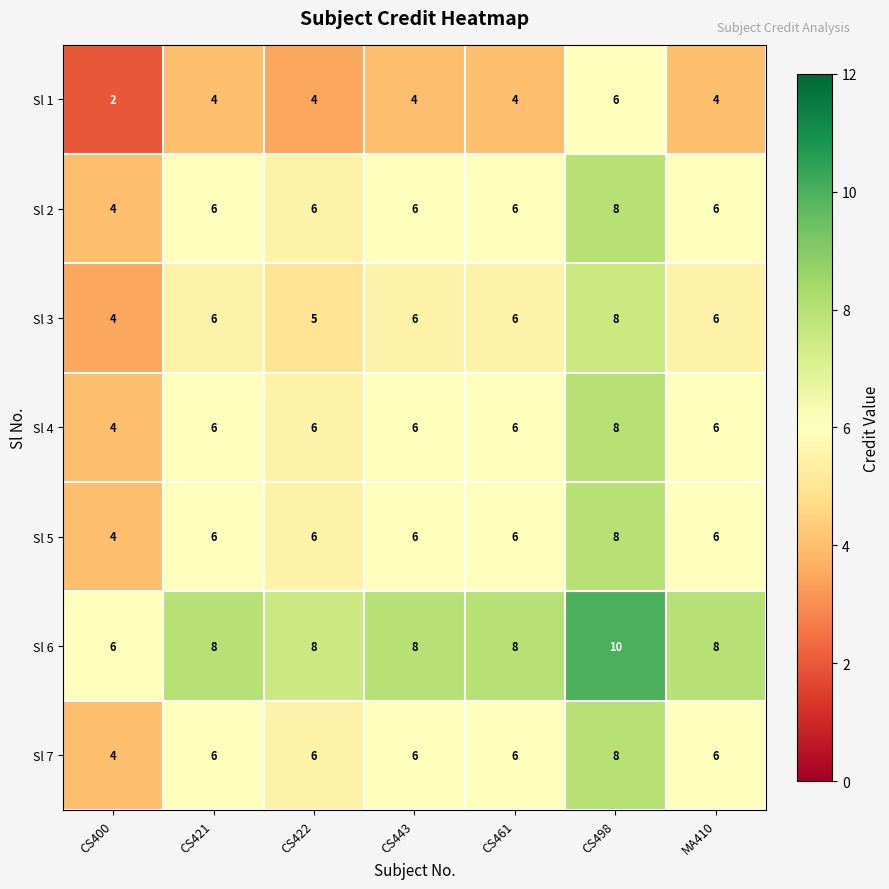

Which category has the highest value in the Sl 5 series?

CS498